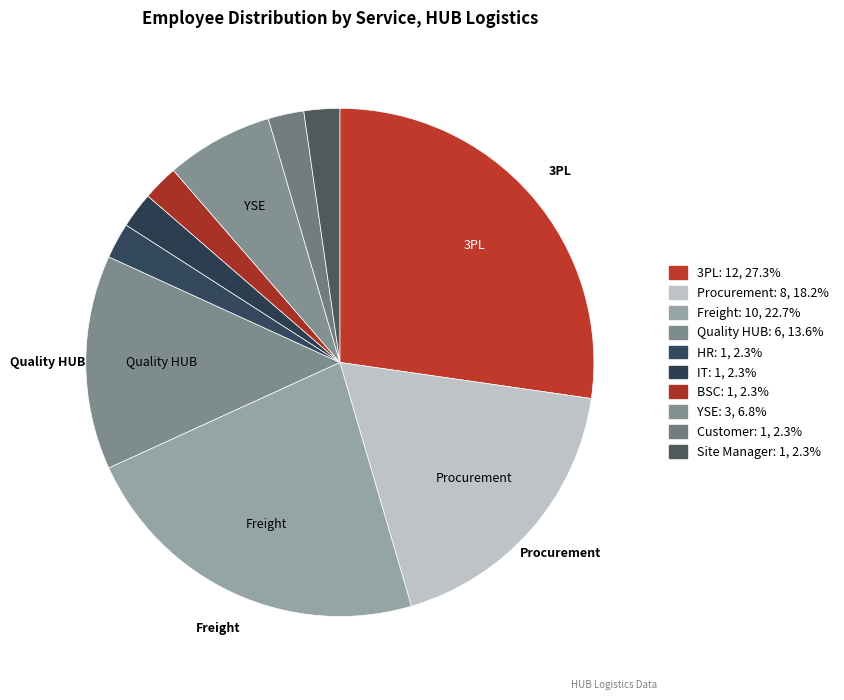

Is the sum of Site Manager and HR greater than half?

No